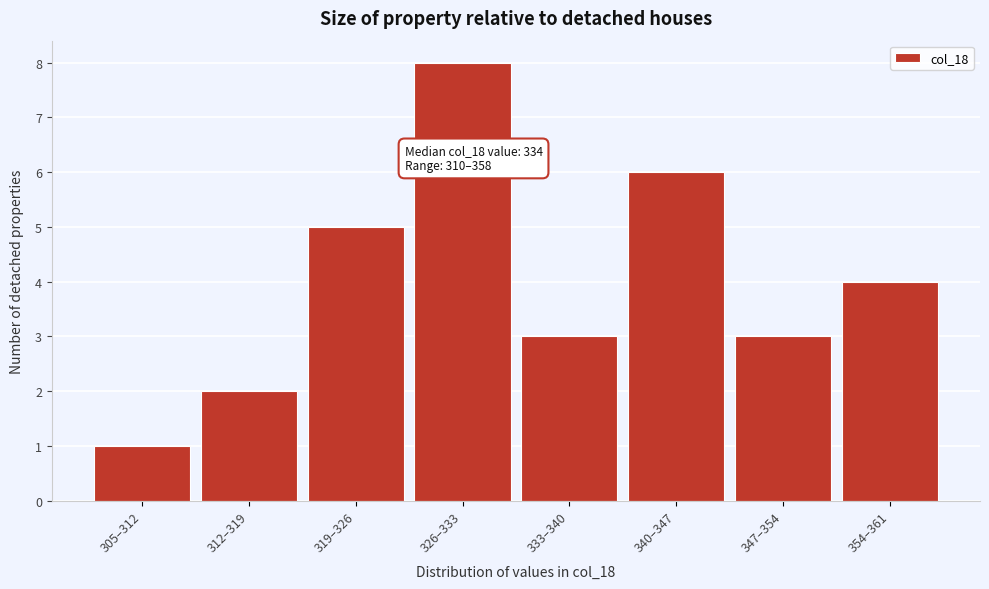

Reading right to left, transcribe all the data shown in this chart.

4	3	6	3	8	5	2	1